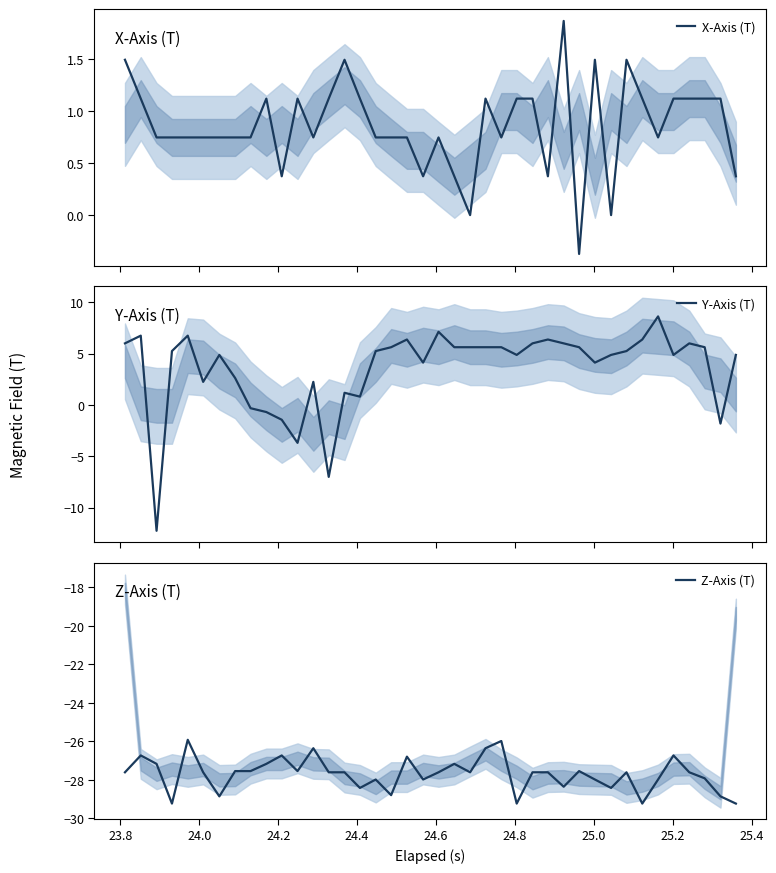

How many values in the Y-Axis (T) series are below 5?

19